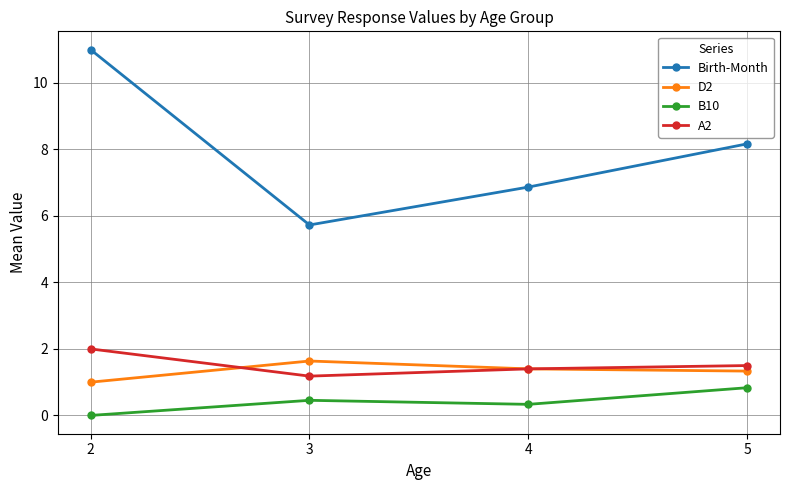

Which series has the largest total across all categories?

Birth-Month